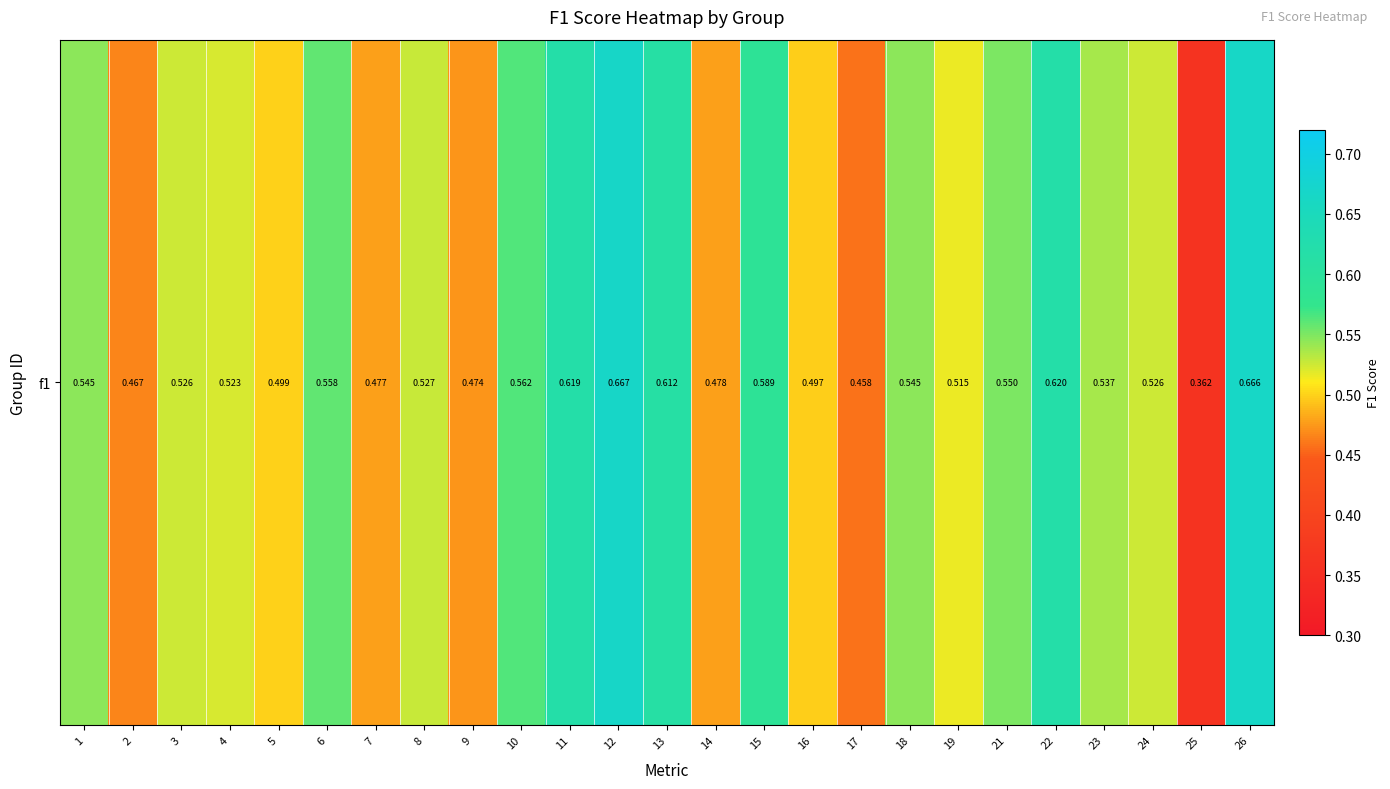

List the labels in order of value, largest first.

12, 26, 22, 11, 13, 15, 10, 6, 21, 1, 18, 23, 8, 24, 3, 4, 19, 5, 16, 14, 7, 9, 2, 17, 25